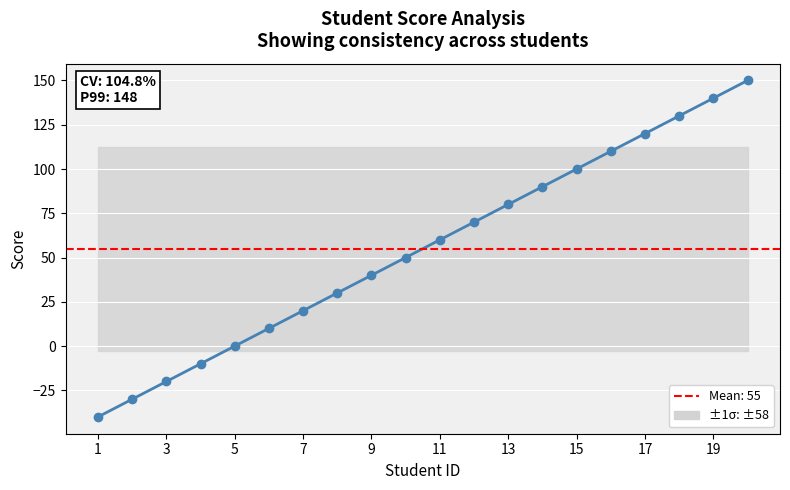

How many lines are shown in the chart?

1